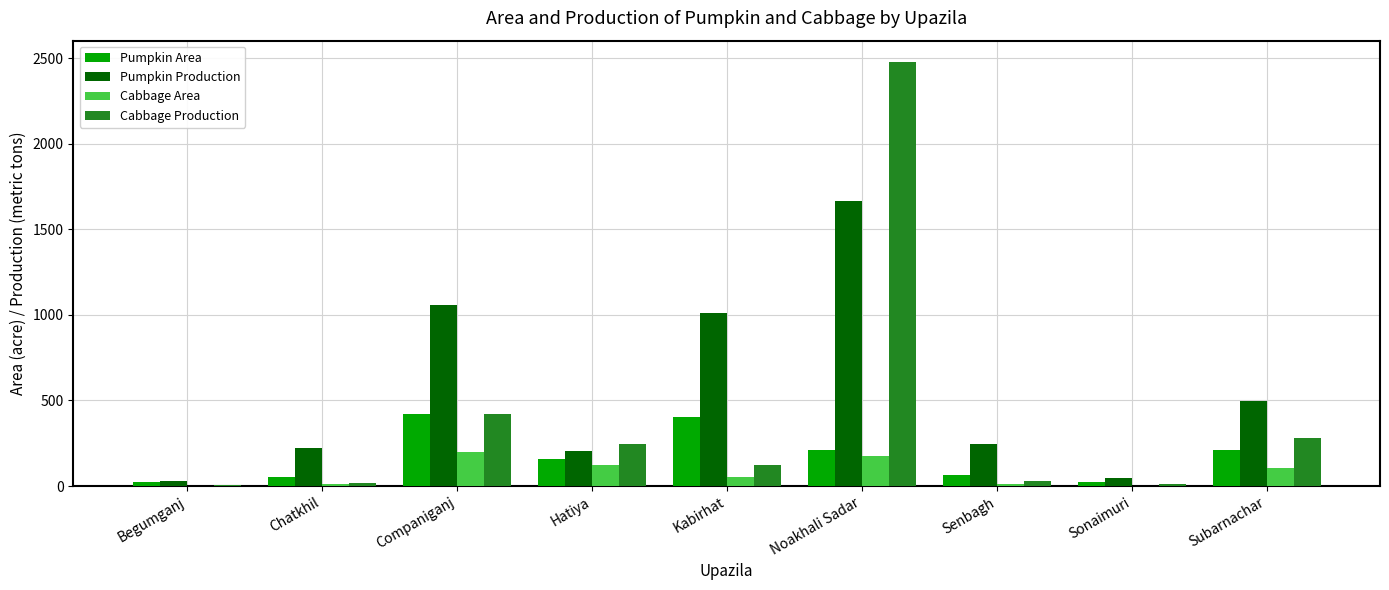

What is the maximum value shown in the chart?

2478